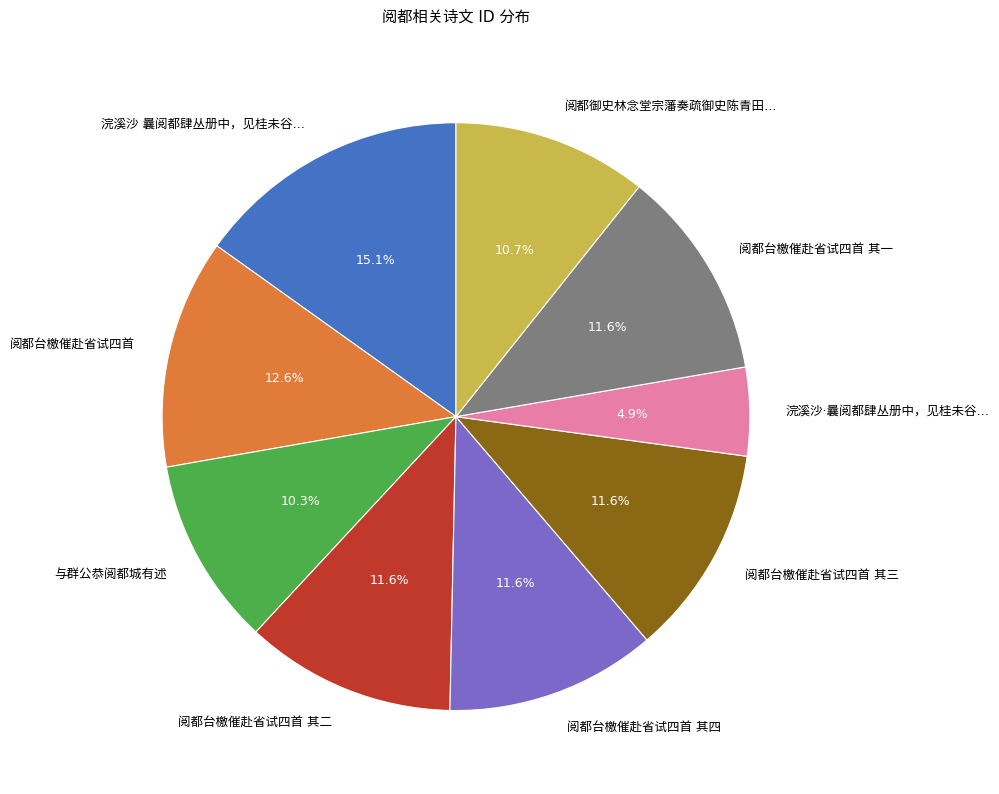

What is the total percentage of 阅都台檄催赴省试四首 and 阅都台檄催赴省试四首 其二?

24.2%